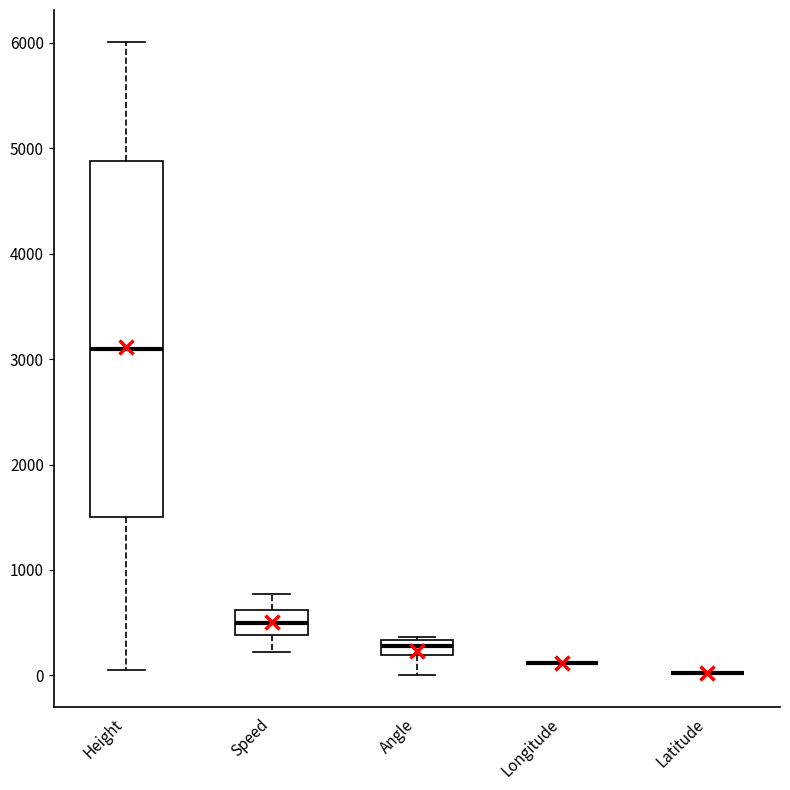

Comparing the boxes themselves (not the whiskers), which one is the tallest?

Height